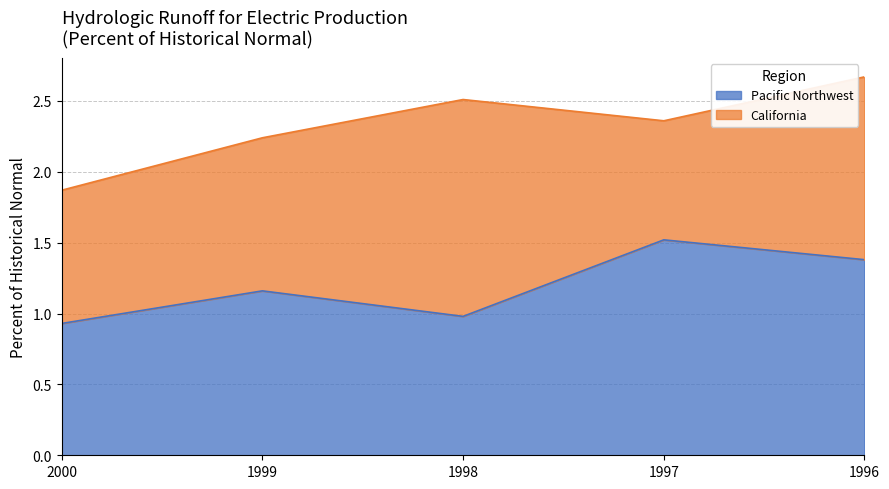

What is the difference between the maximum and second lowest values?

0.5